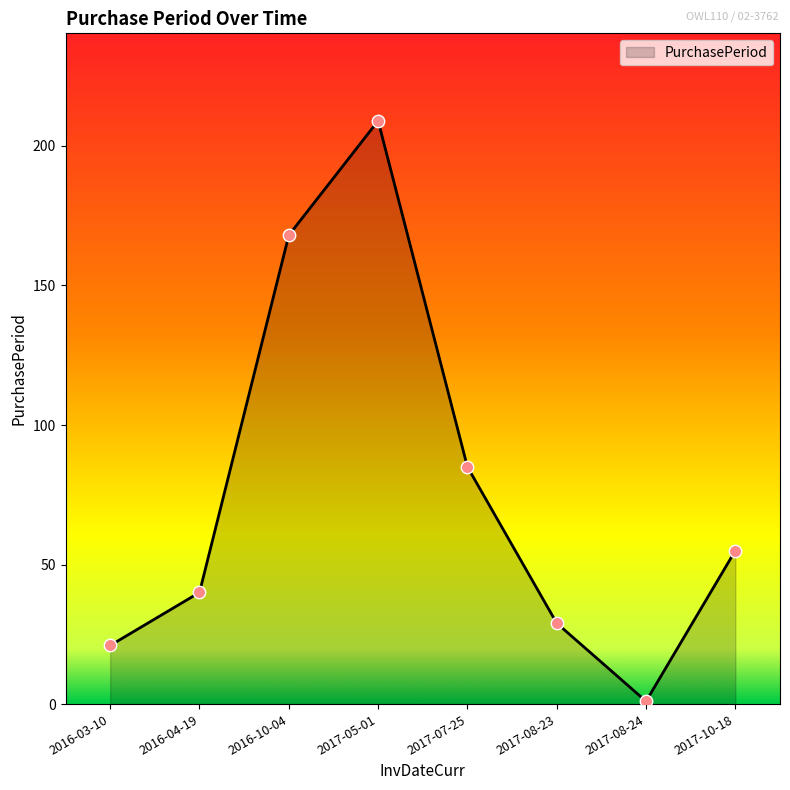

What is the ratio of the value at 2016-04-19 to the value at 2016-10-04?

0.2